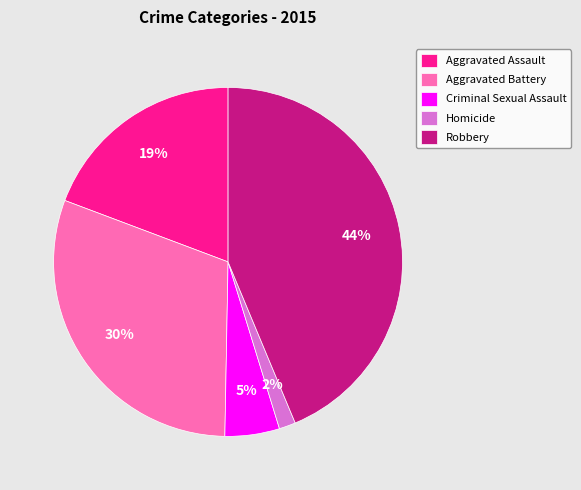

Is Homicide the majority of the pie?

No